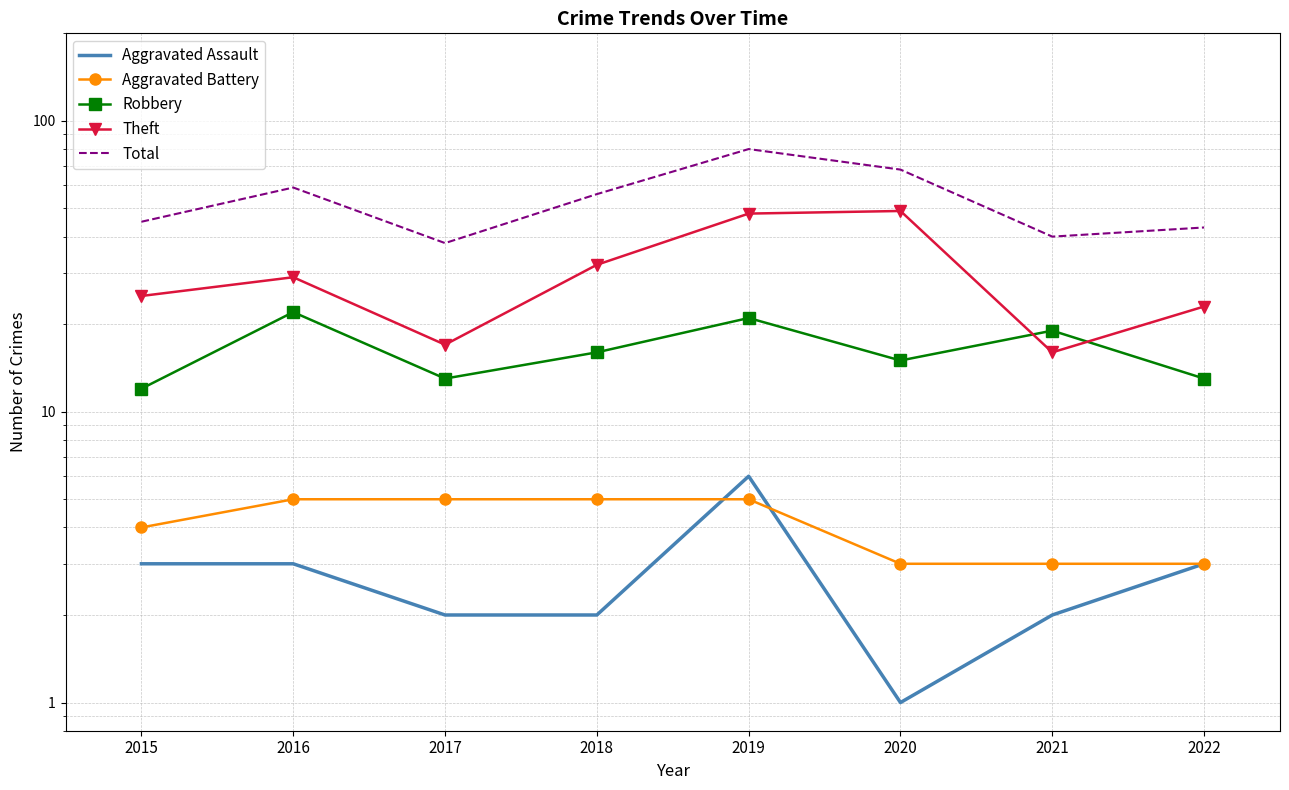

What is the value of the Aggravated Battery point at the 3rd from the left?

5